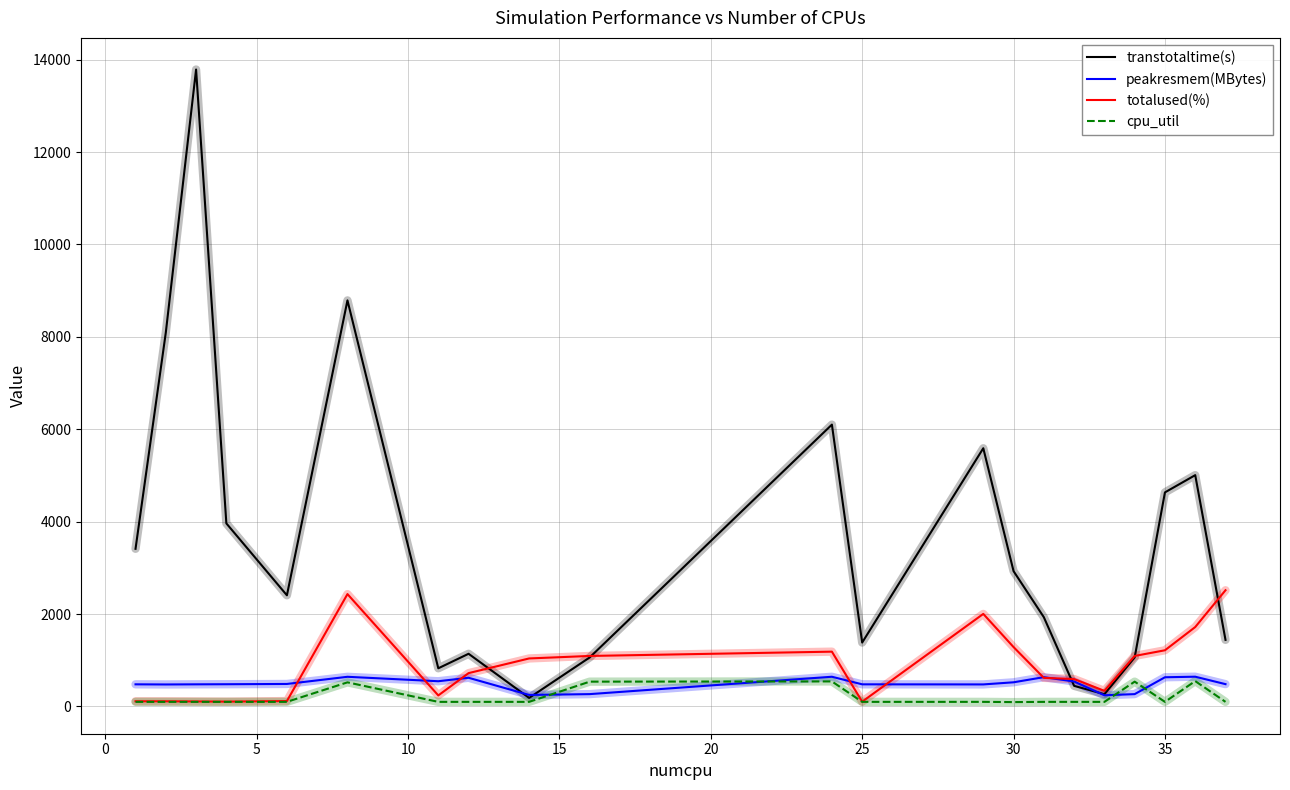

Which series has the largest total across all categories?

transtotaltime(s)